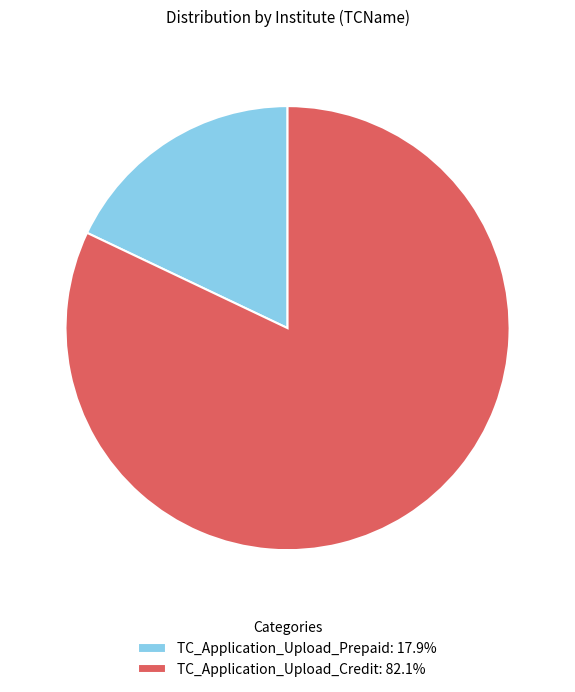

Approximately how many times larger is the value at TC_Application_Upload_Prepaid compared to TC_Application_Upload_Credit?

0.2